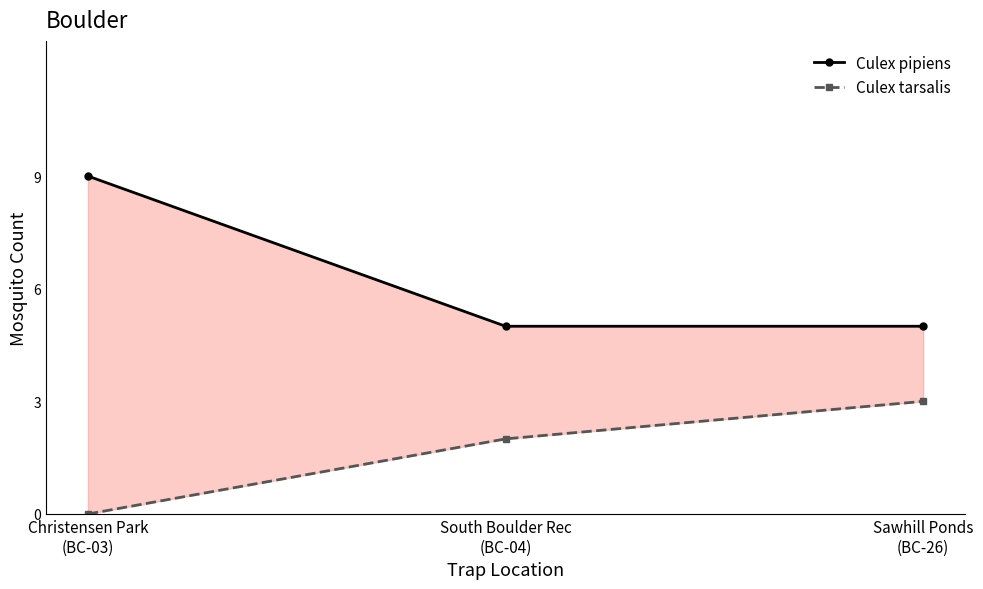

What position from the right is Christensen Park
(BC-03)?

3